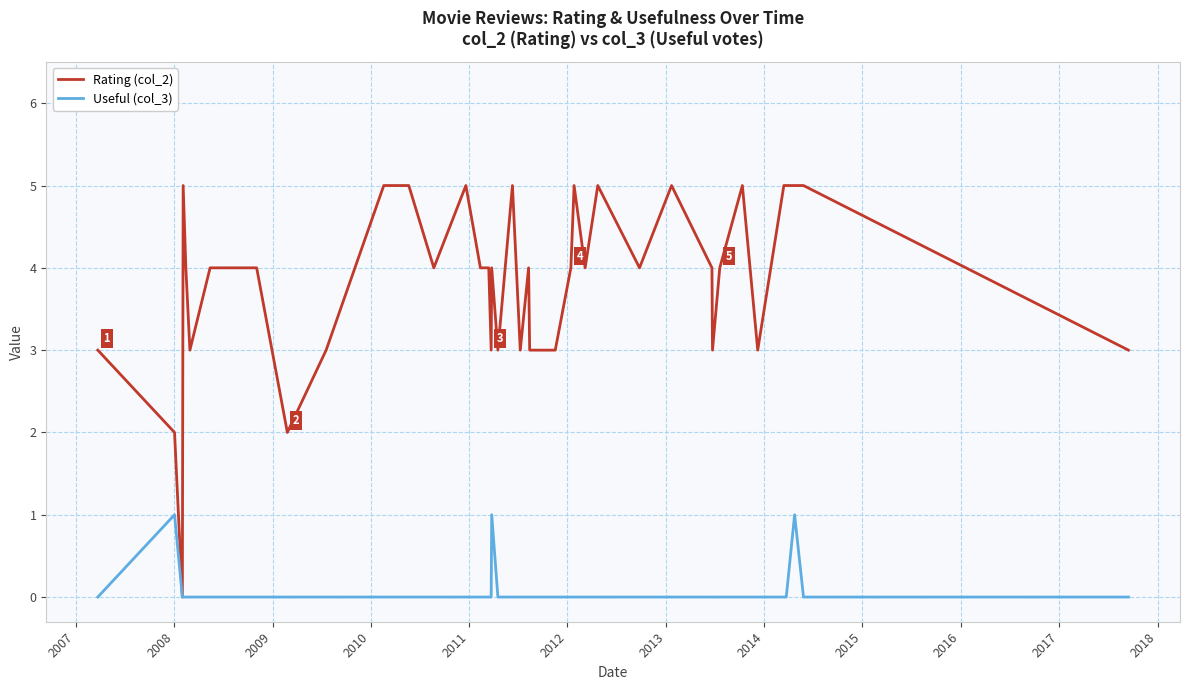

Which series has the widest spread of values?

Rating (col_2)